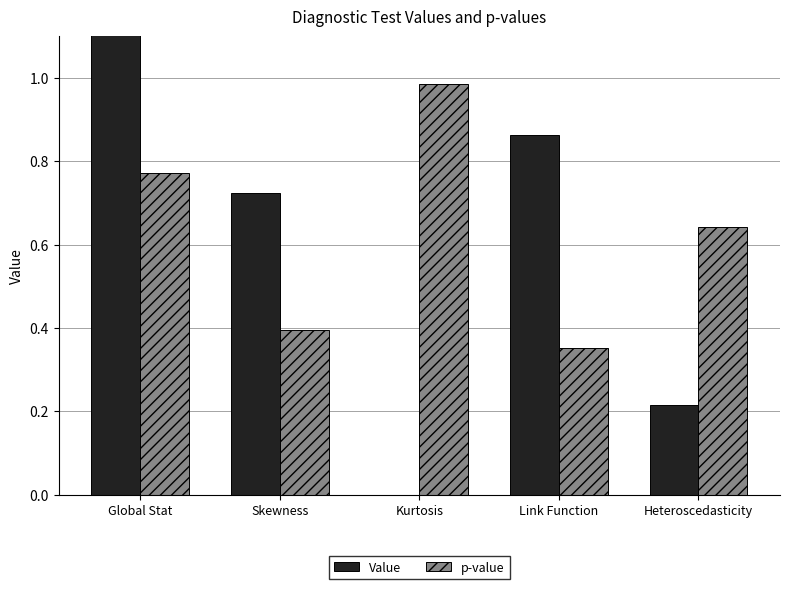

Which series has the largest total across all categories?

Value